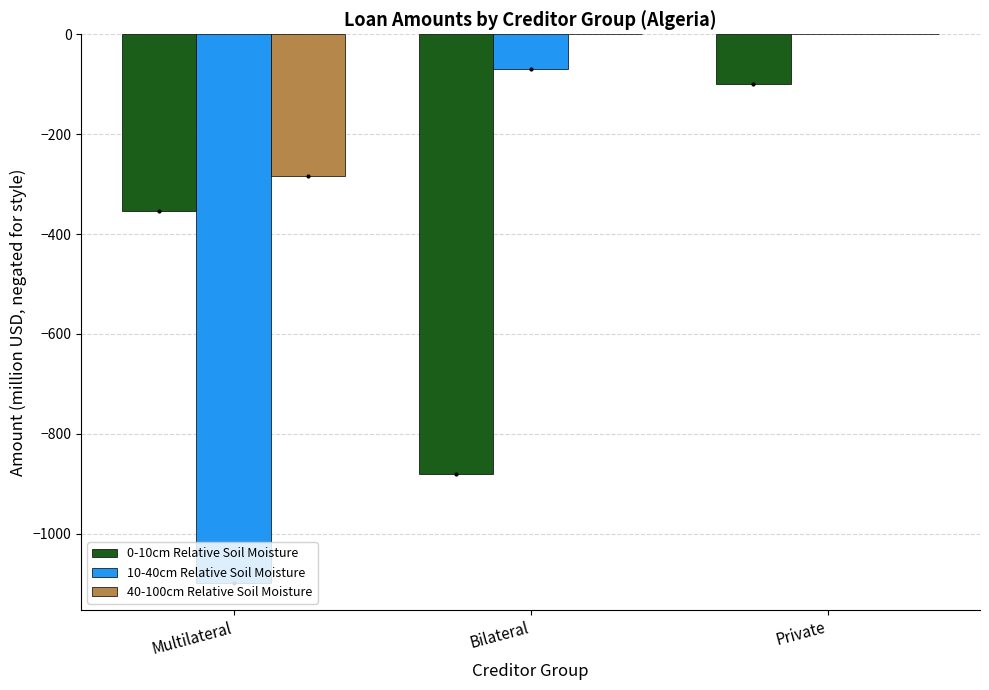

Which series has the largest total across all categories?

40-100cm Relative Soil Moisture